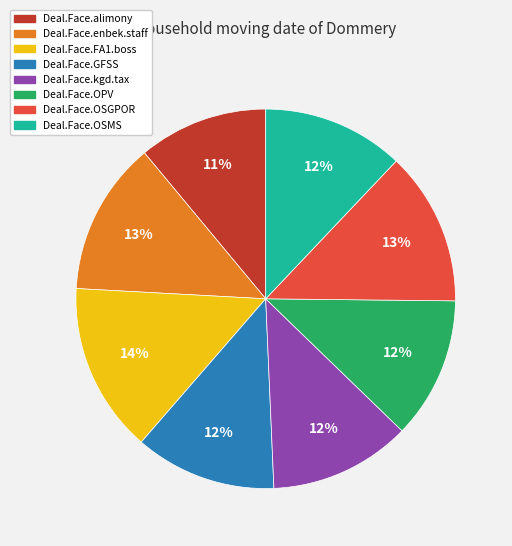

Is there any slice that represents more than half of the pie?

No